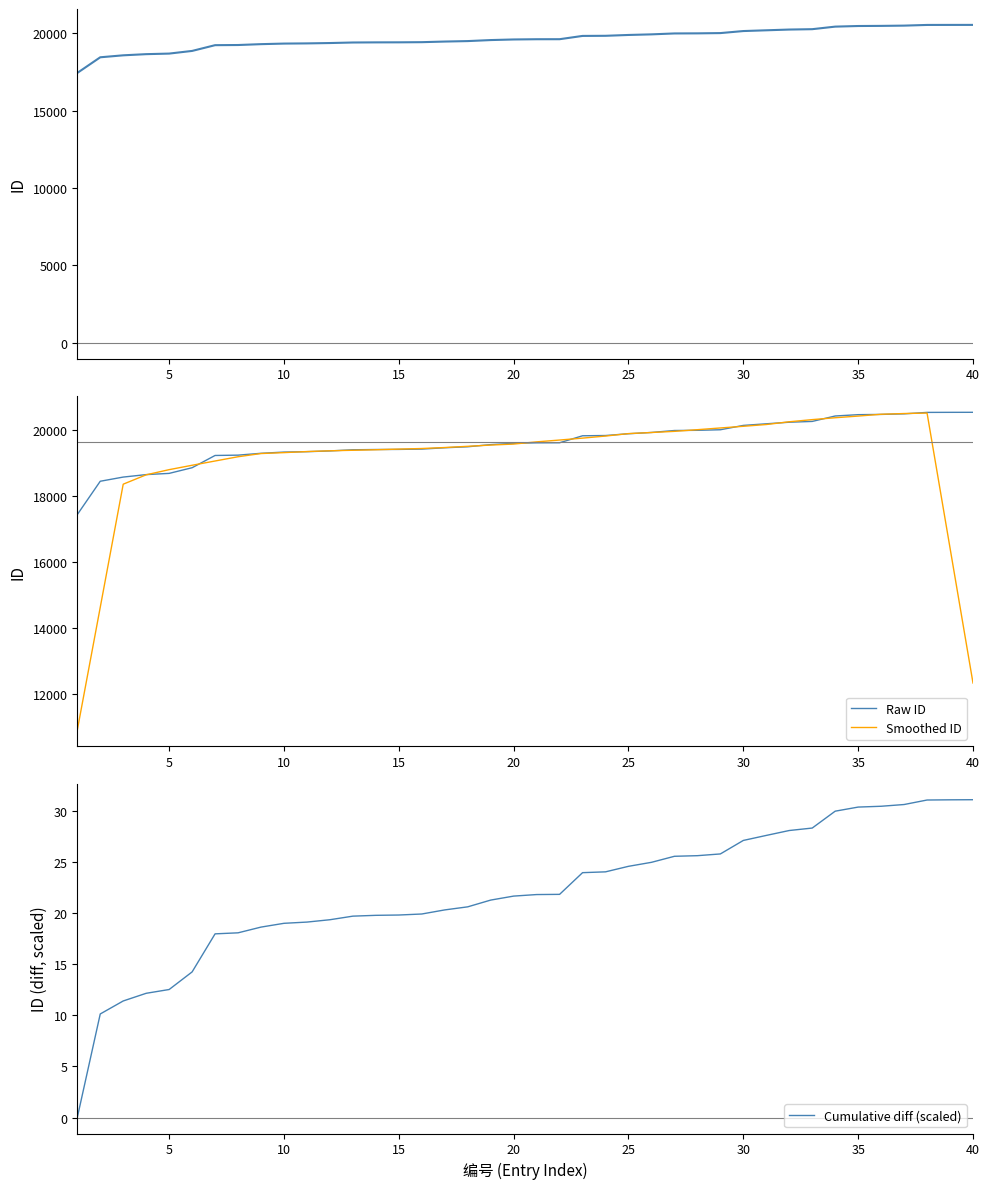

How many data points in ID are less than 19625?

20